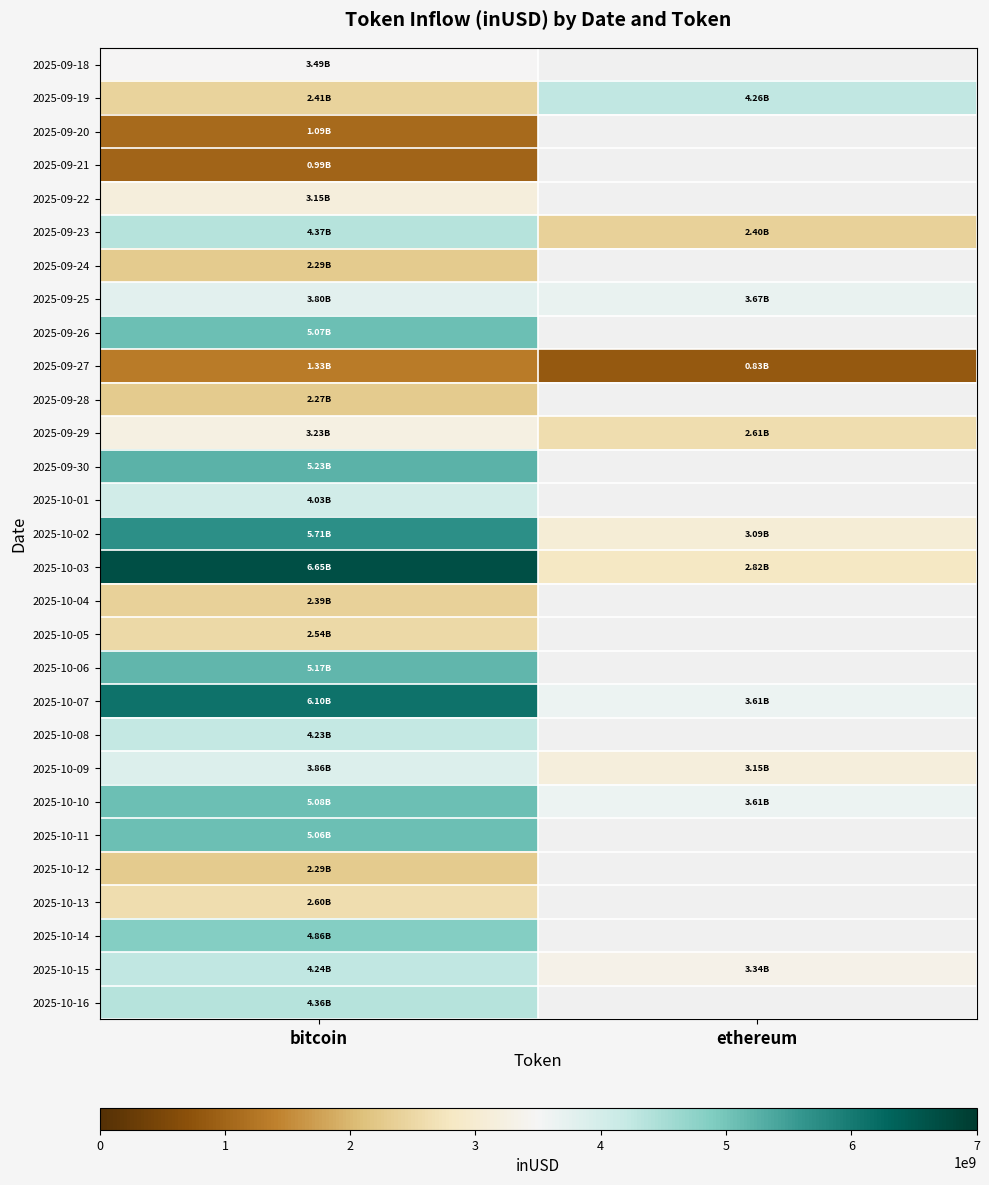

Is it true that 2025-09-29 equals 1040307905.4 at ethereum?

False